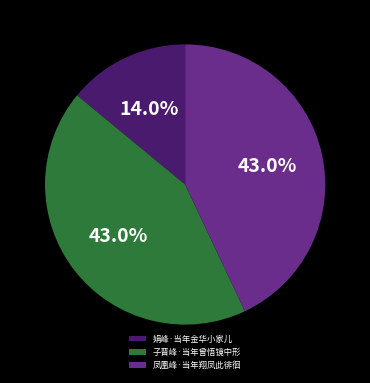

Is there any slice that represents more than half of the pie?

No